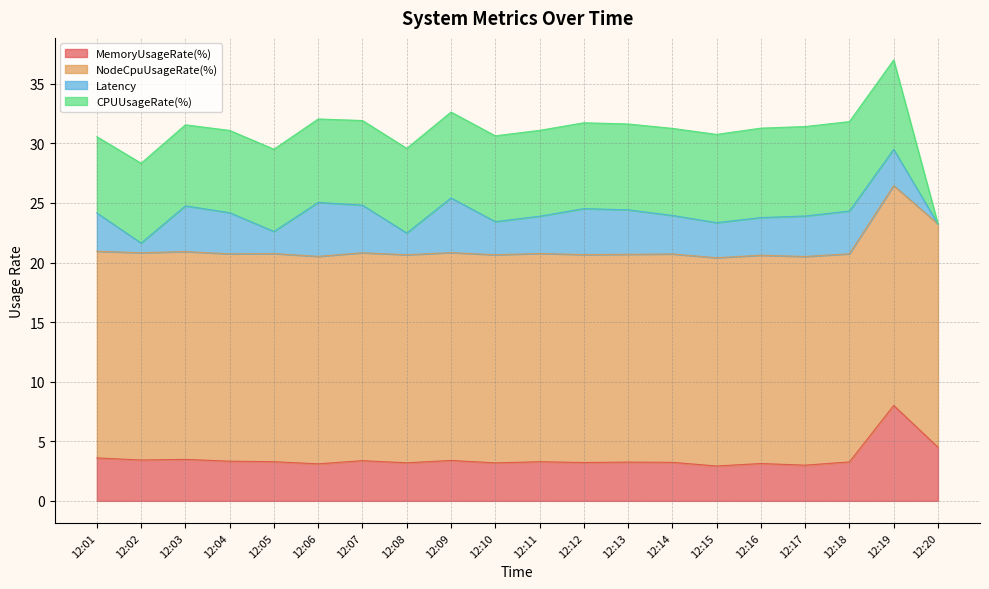

Reading left to right, transcribe all the data shown in this chart.

MemoryUsageRate(%): 12:01=3.6	12:02=3.4	12:03=3.5	12:04=3.3	12:05=3.3	12:06=3.1	12:07=3.4	12:08=3.2	12:09=3.4	12:10=3.2	12:11=3.3	12:12=3.2	12:13=3.3	12:14=3.2	12:15=2.9	12:16=3.1	12:17=3.0	12:18=3.3	12:19=8.0	12:20=4.5
NodeCpuUsageRate(%): 12:01=17.3	12:02=17.4	12:03=17.4	12:04=17.4	12:05=17.5	12:06=17.4	12:07=17.4	12:08=17.5	12:09=17.4	12:10=17.5	12:11=17.5	12:12=17.4	12:13=17.4	12:14=17.5	12:15=17.5	12:16=17.5	12:17=17.5	12:18=17.5	12:19=18.4	12:20=18.7
Latency: 12:01=3.2	12:02=0.8	12:03=3.8	12:04=3.5	12:05=1.9	12:06=4.5	12:07=4.0	12:08=1.8	12:09=4.6	12:10=2.8	12:11=3.1	12:12=3.9	12:13=3.7	12:14=3.2	12:15=2.9	12:16=3.2	12:17=3.4	12:18=3.6	12:19=3.0	12:20=0.0
CPUUsageRate(%): 12:01=6.4	12:02=6.7	12:03=6.8	12:04=6.9	12:05=6.9	12:06=7.0	12:07=7.1	12:08=7.1	12:09=7.2	12:10=7.2	12:11=7.2	12:12=7.2	12:13=7.2	12:14=7.3	12:15=7.4	12:16=7.5	12:17=7.5	12:18=7.5	12:19=7.5	12:20=0.0